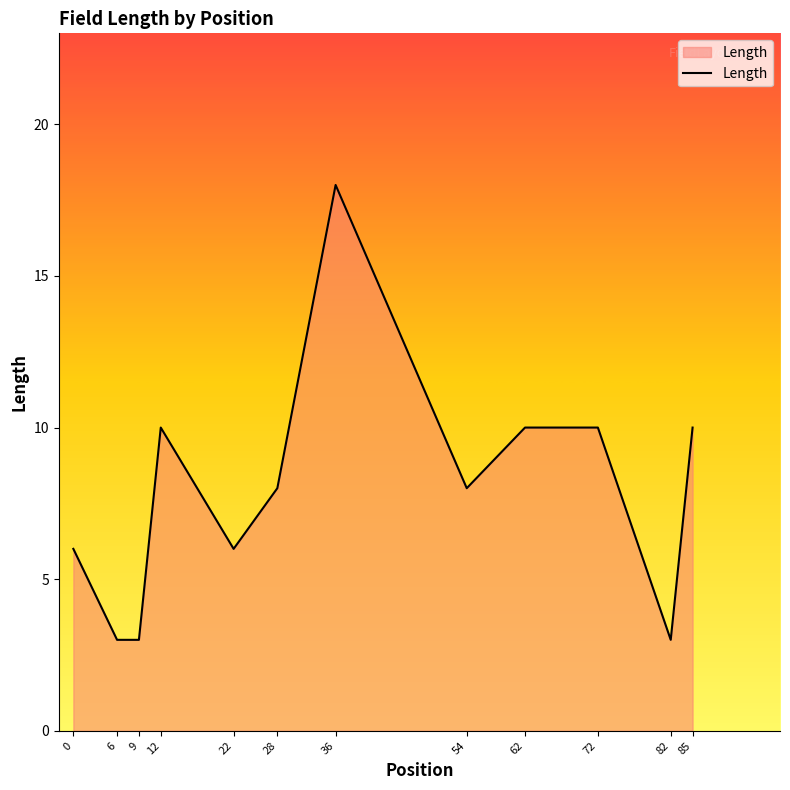

What is the greatest value displayed?

18